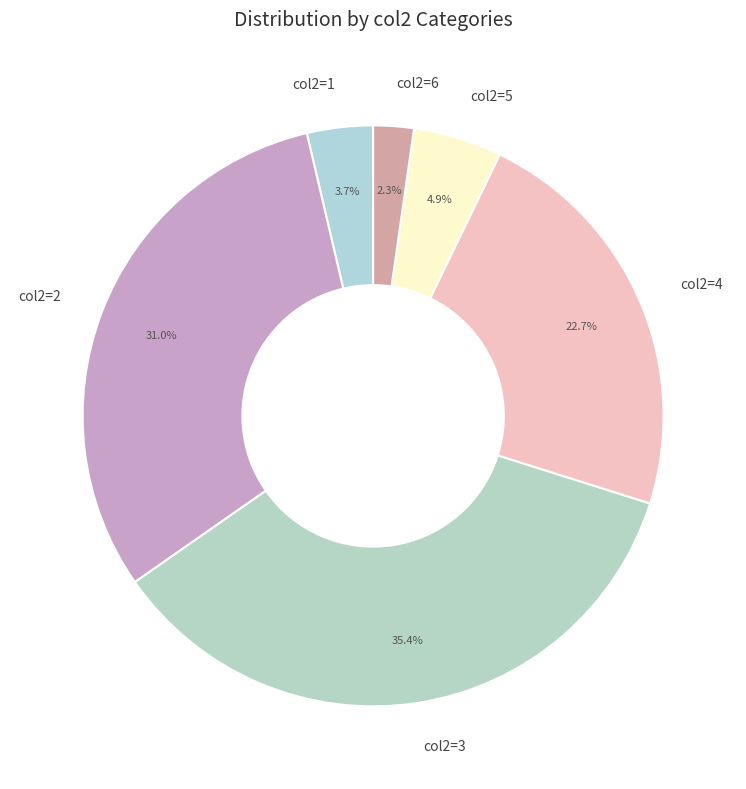

Does col2=2 account for over 50% of the chart?

No